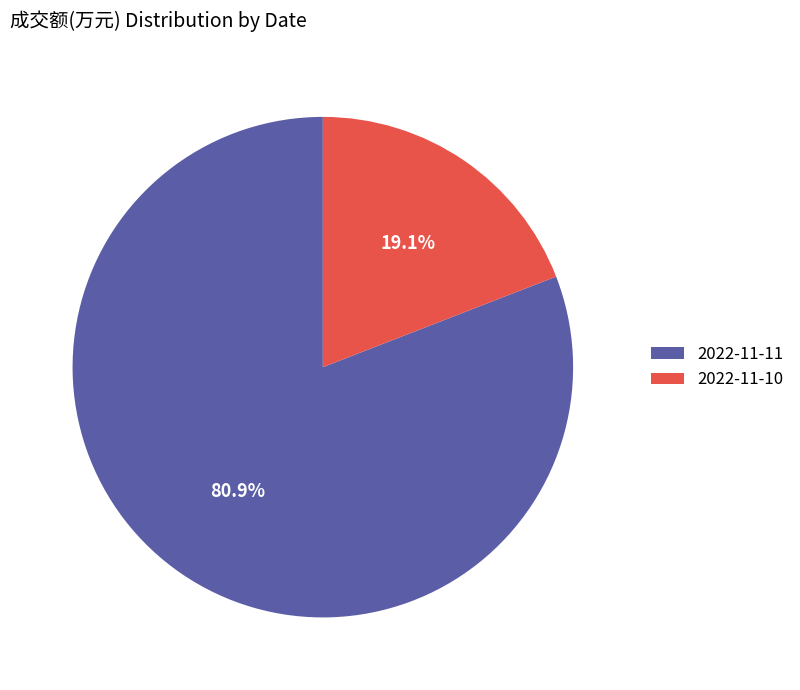

What is the largest slice in the pie chart?

2022-11-11